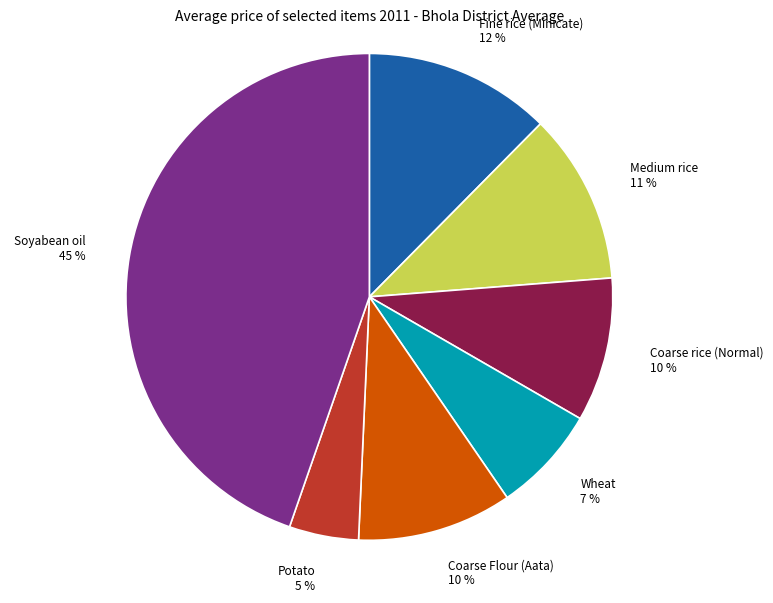

How many slices are in this pie chart?

7